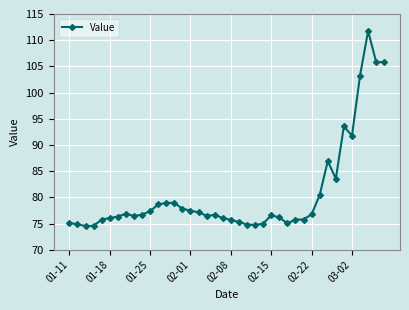

How many series are shown in this chart?

1